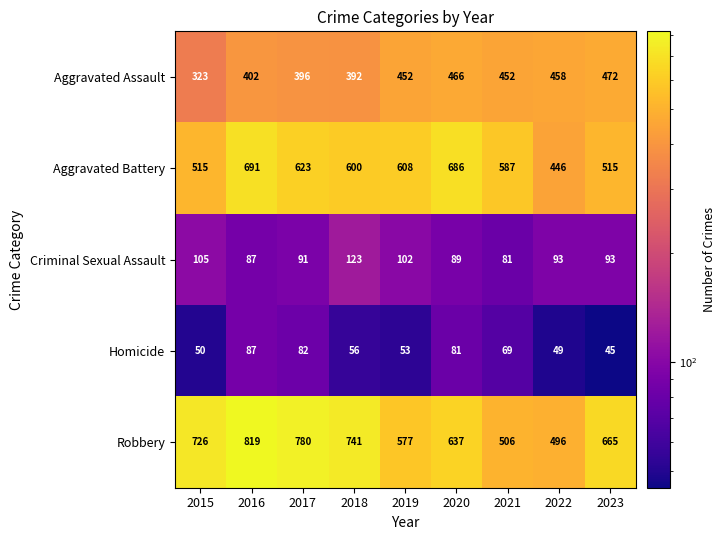

List the series in order of their peak value, lowest first.

Homicide, Criminal Sexual Assault, Aggravated Assault, Aggravated Battery, Robbery